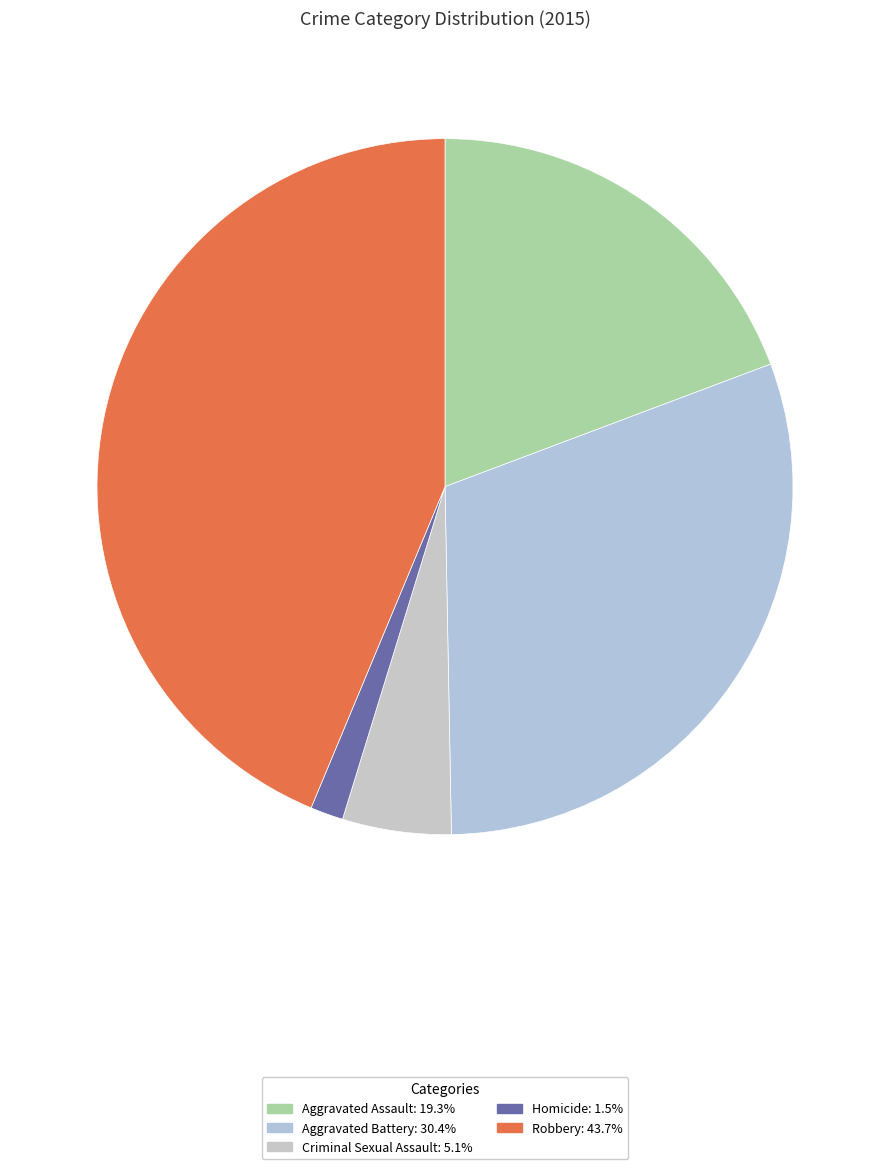

How many slices are in this pie chart?

5